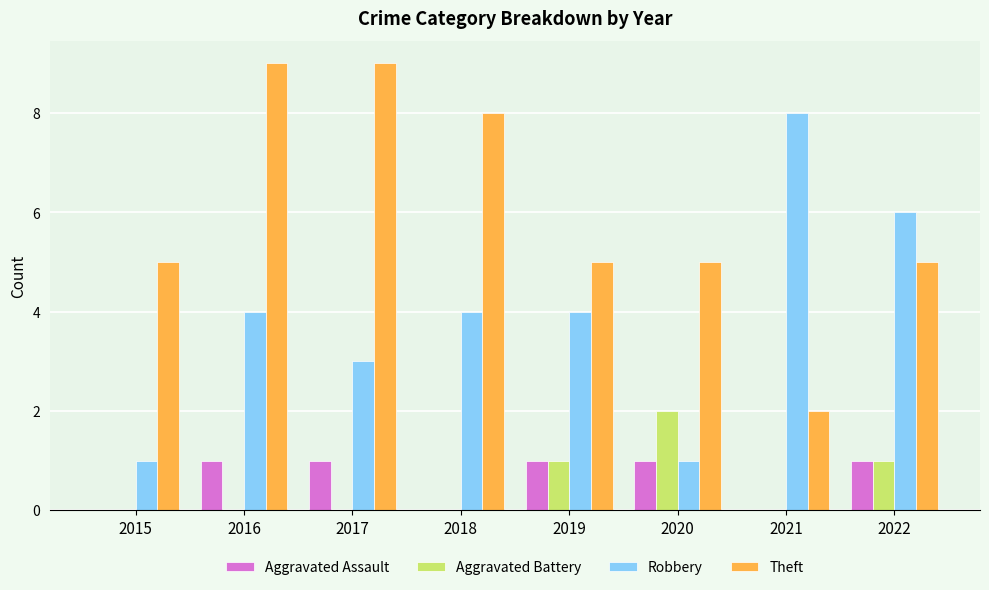

Is it true that Aggravated Assault equals 1 at 2017?

True